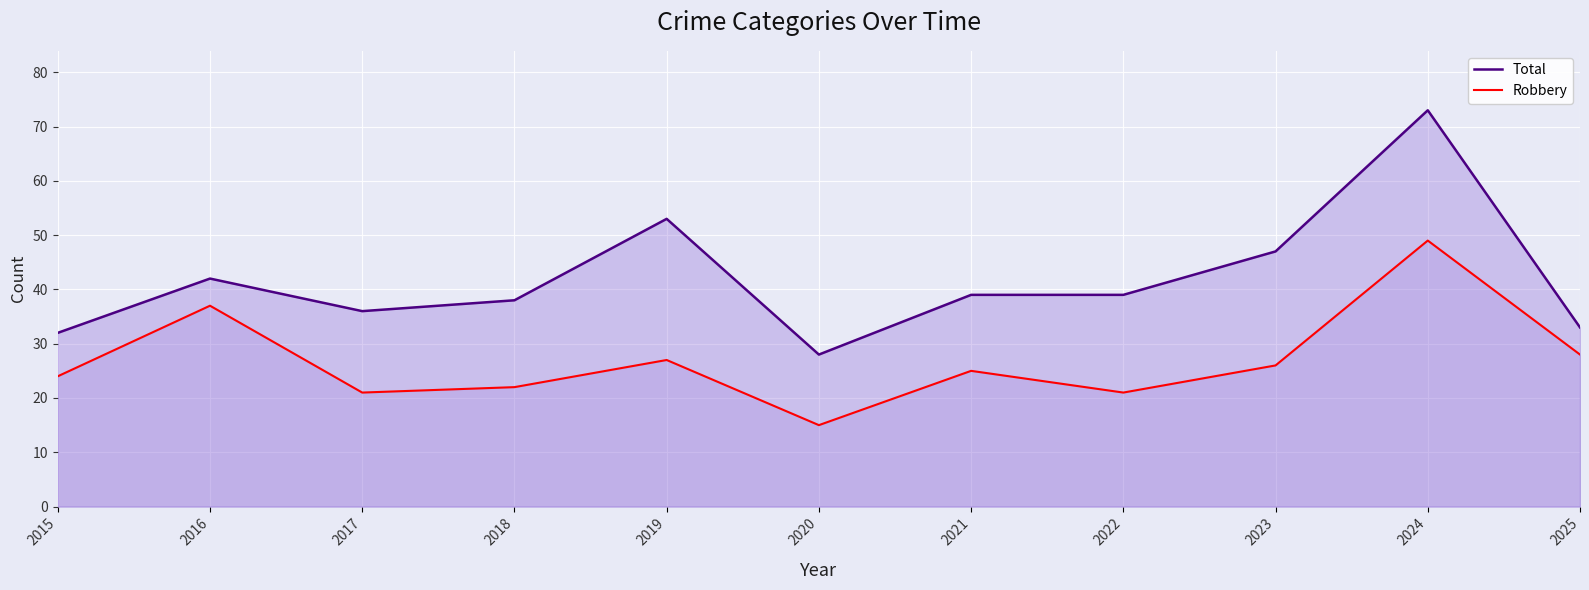

Between 2016 and 2015, which is larger?

2016